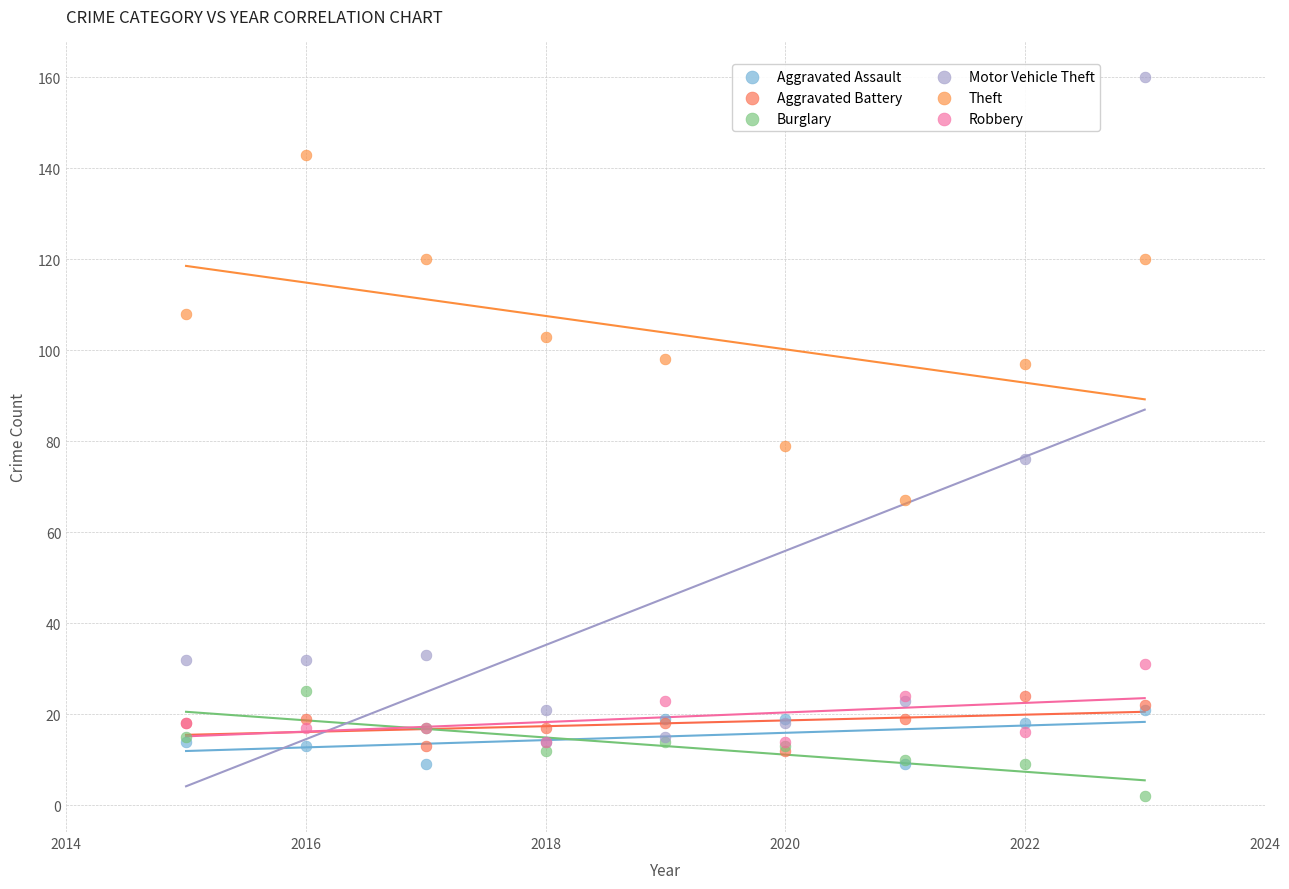

In the Motor Vehicle Theft series, what Y value is closest to 87?

76